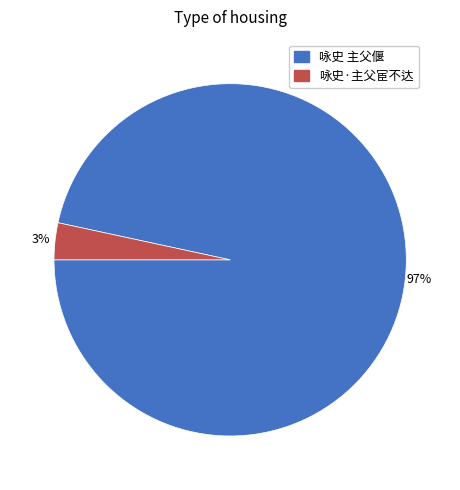

Does any single category account for the majority?

Yes